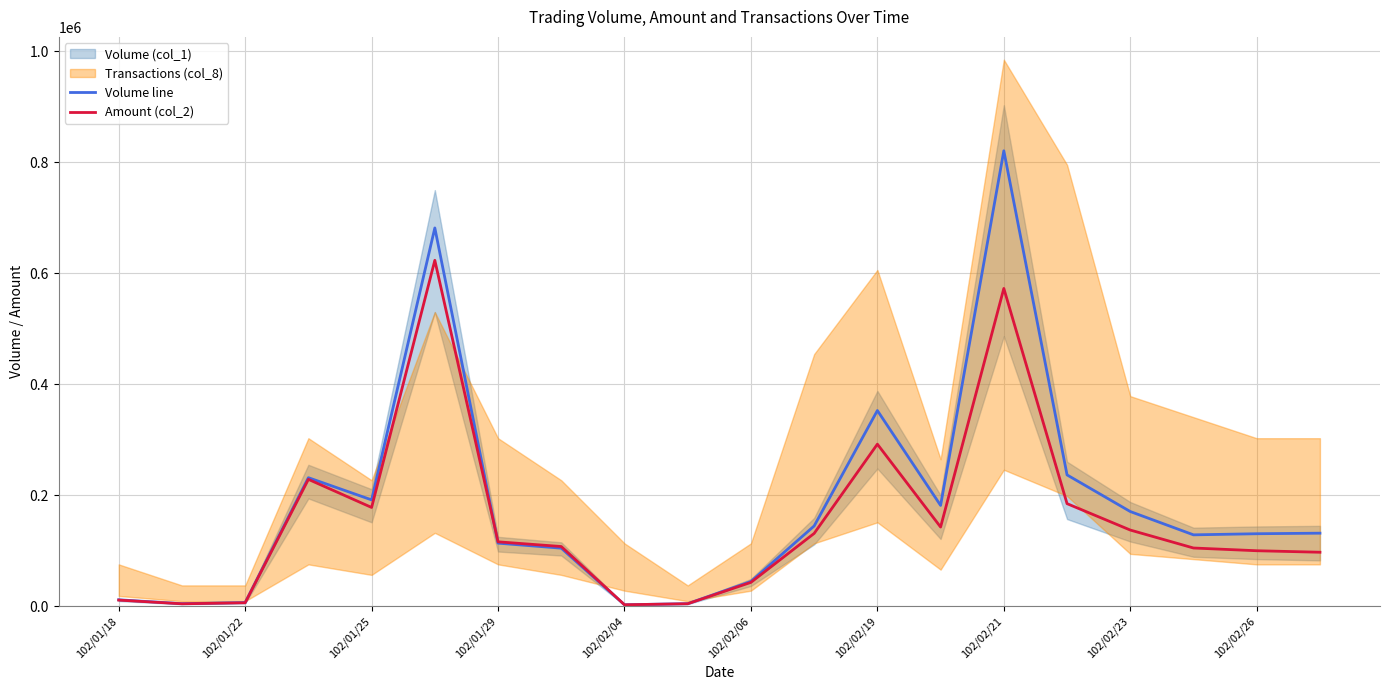

How many values in the Volume line series are below 132000?

10